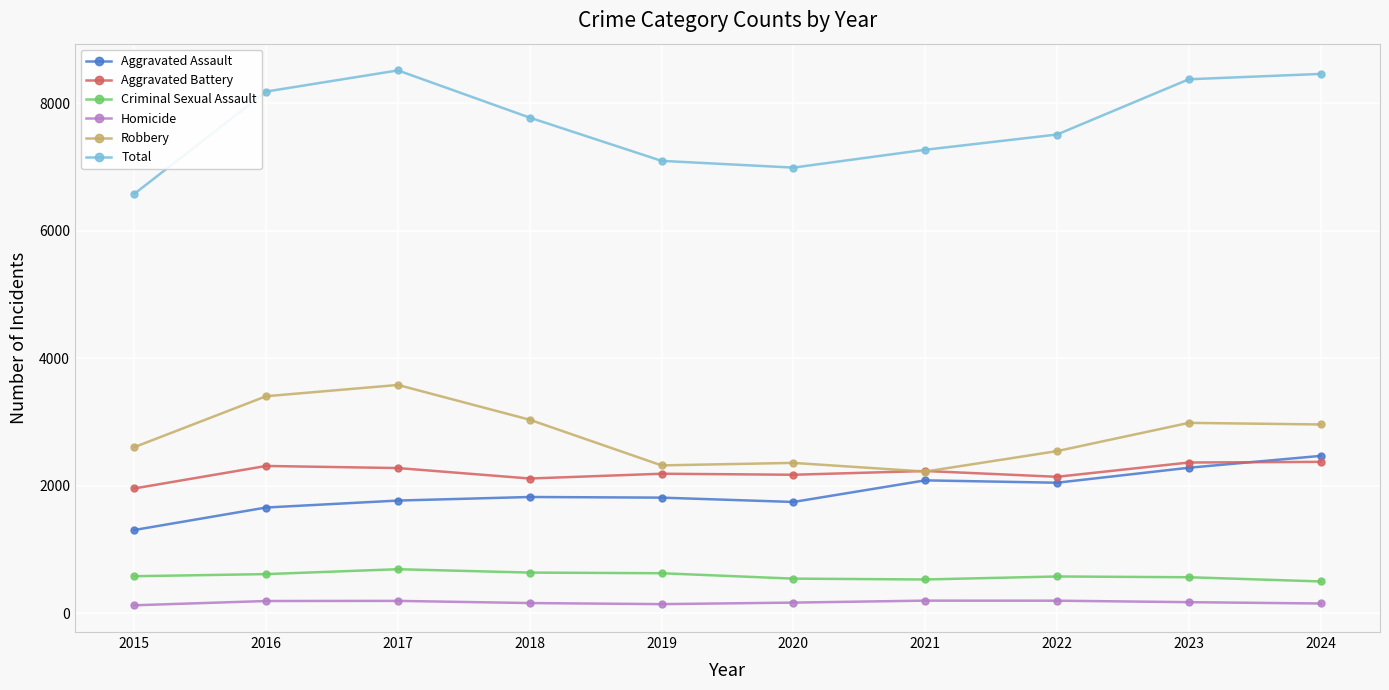

Between 2021 and 2023, which series saw the biggest shift?

Total